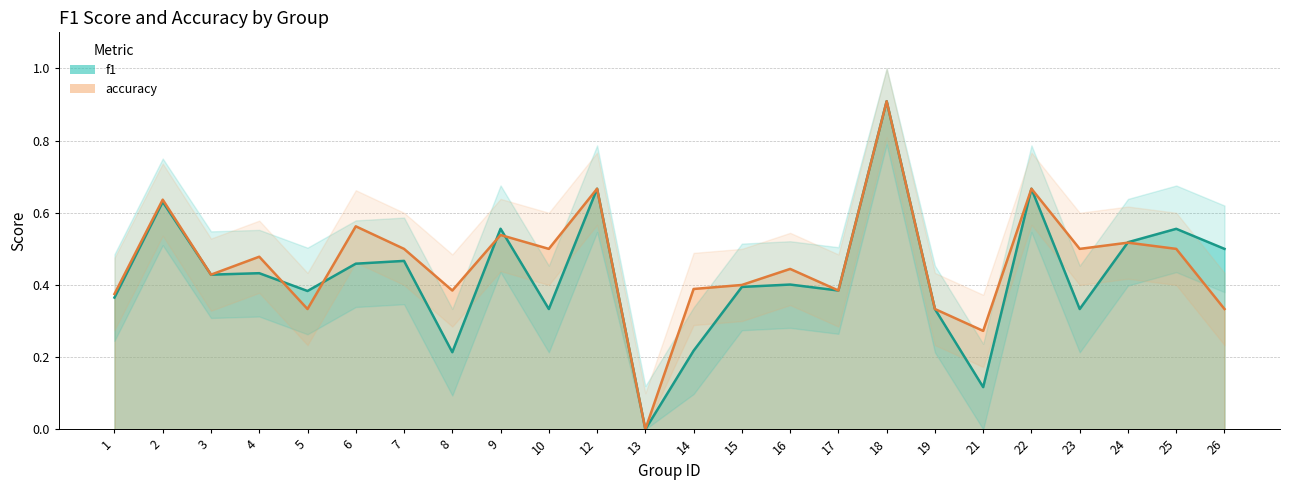

How many interior local valleys does the accuracy series have?

8